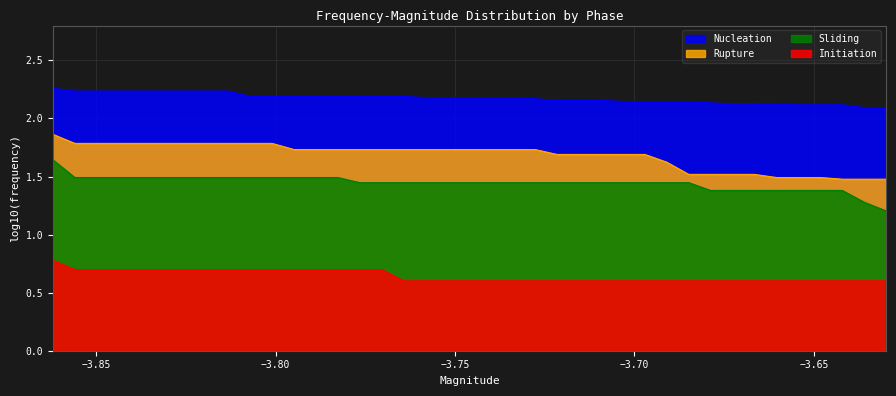

What is the minimum value shown in the chart?

0.6